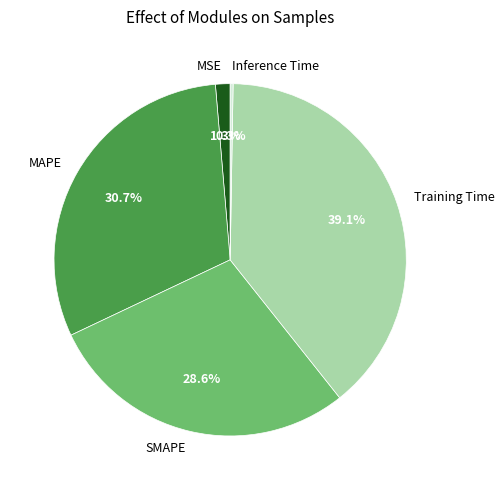

What percentage is the Training Time slice, to the nearest percent?

39%